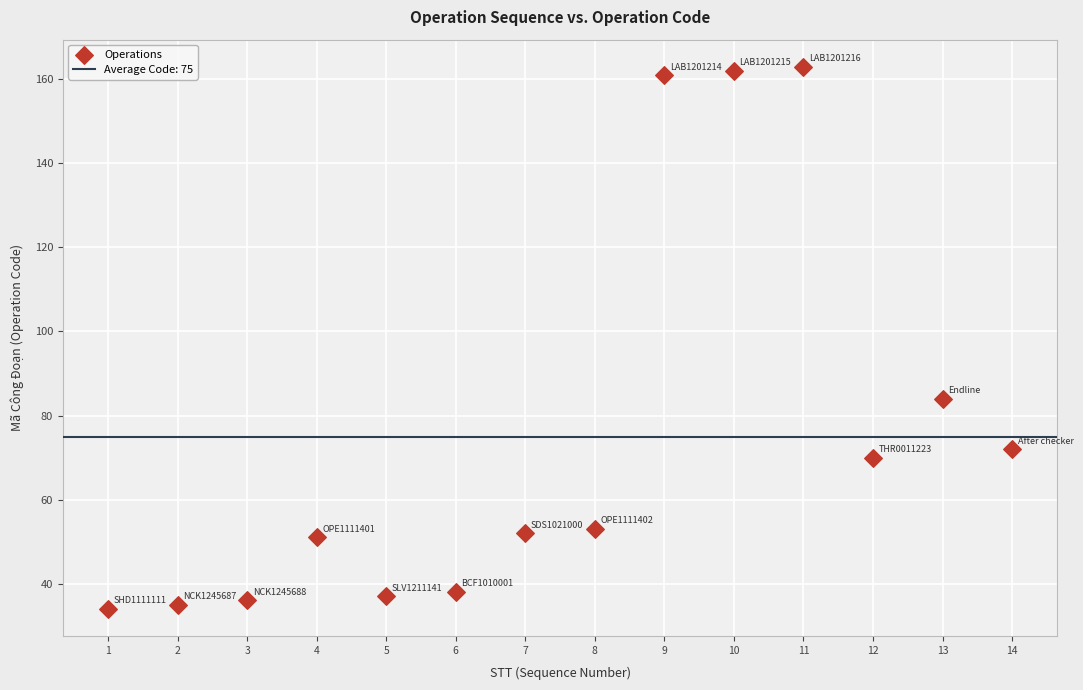

What Y value in the scatter plot is closest to 98?

84